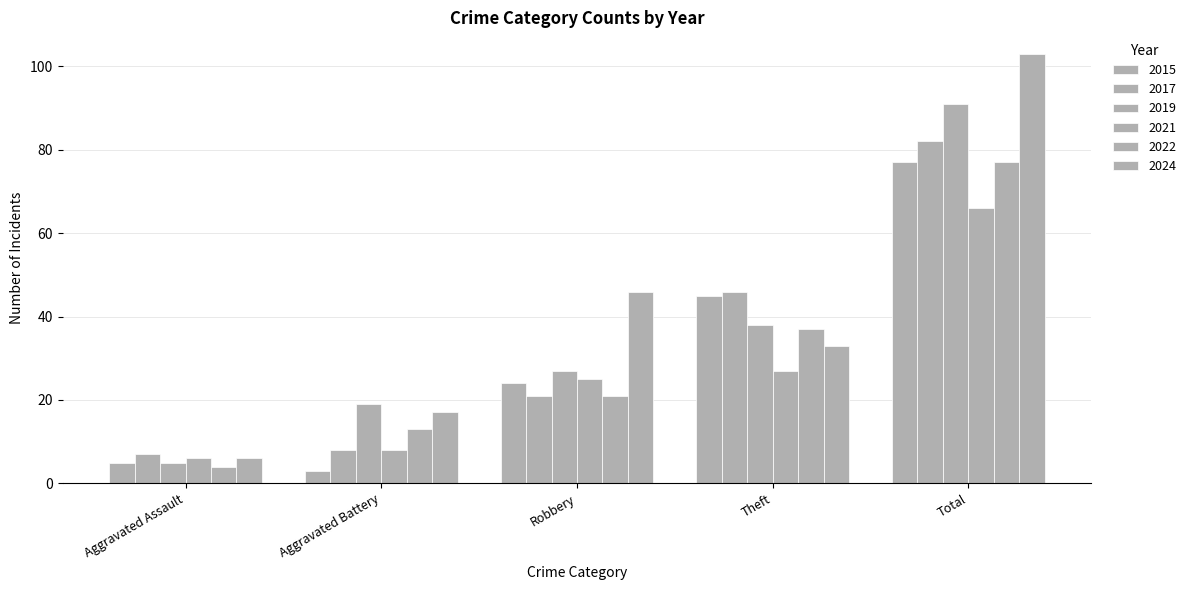

Are the bars grouped side by side (vs. stacked)?

Yes